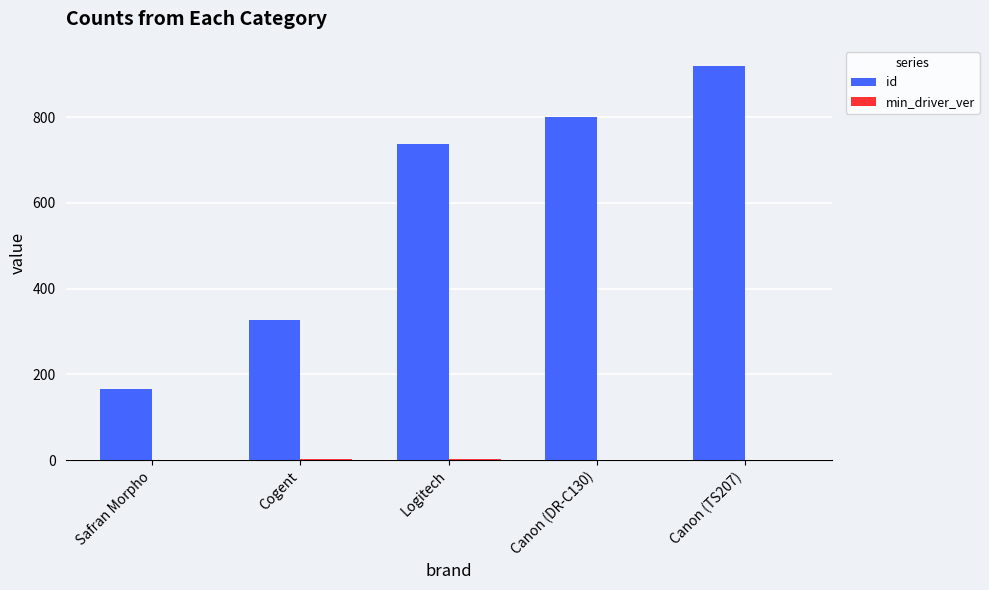

What is the highest value of the id series?

920.0